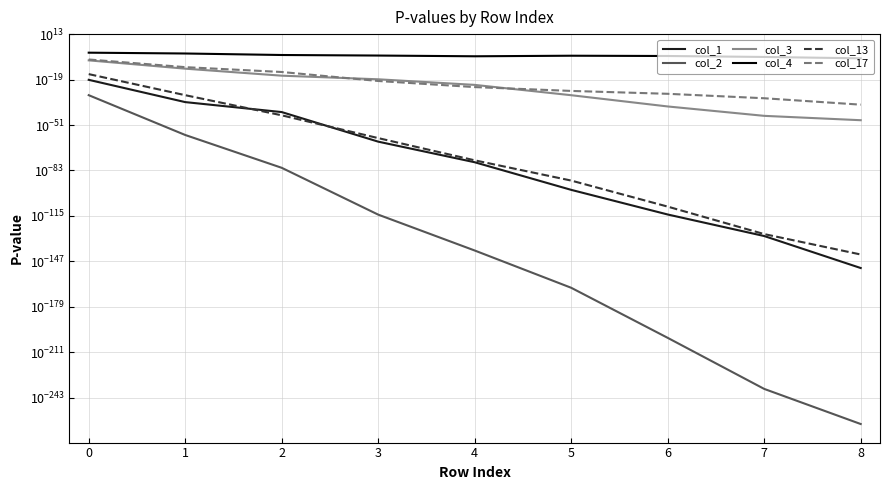

Count the number of data series in this chart.

6